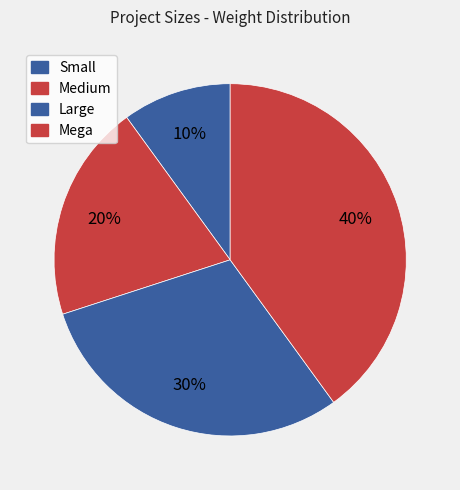

How many segments does this pie chart have?

4